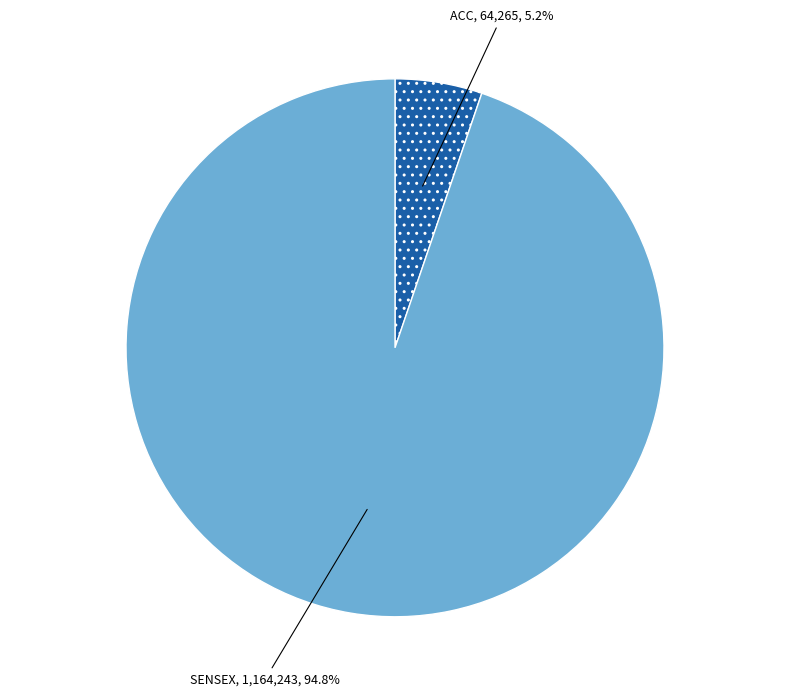

To the nearest percent, what percentage of the pie is ACC?

5%